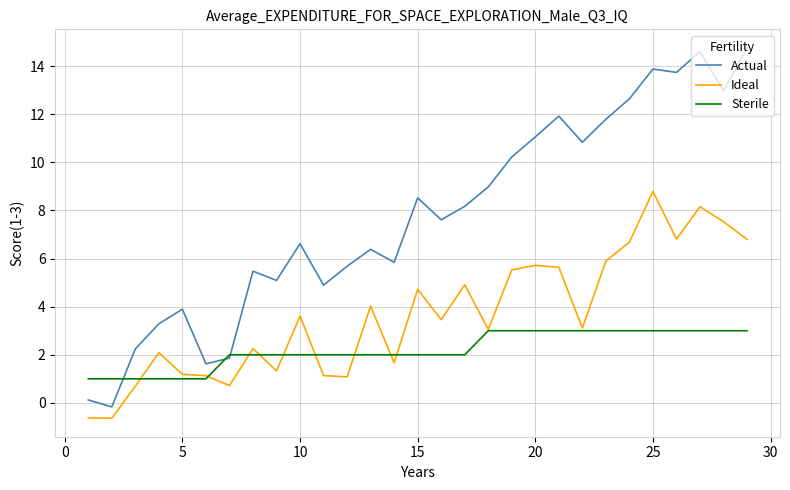

True or false: Actual and Ideal intersect in this chart.

False